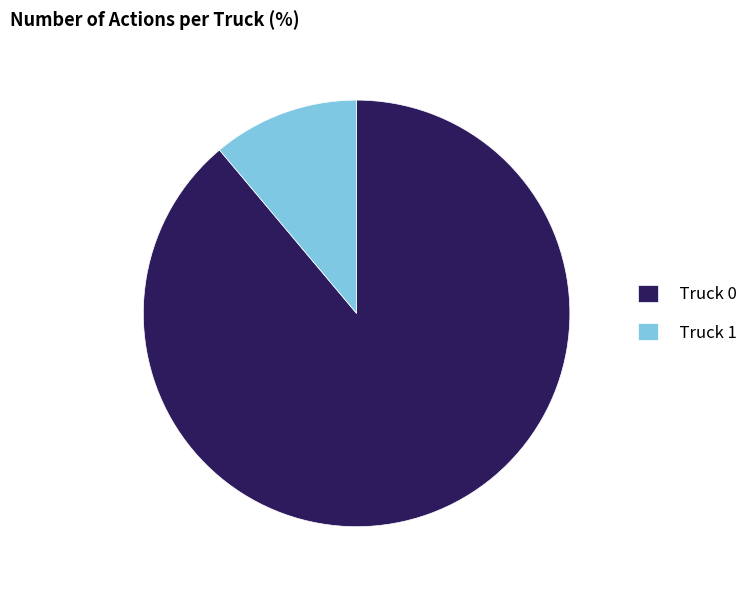

Which slice is the largest?

Truck 0